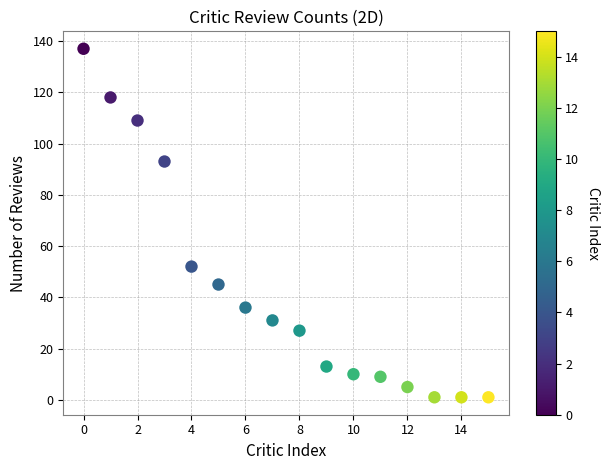

What Y value in the scatter plot is closest to 69?

52